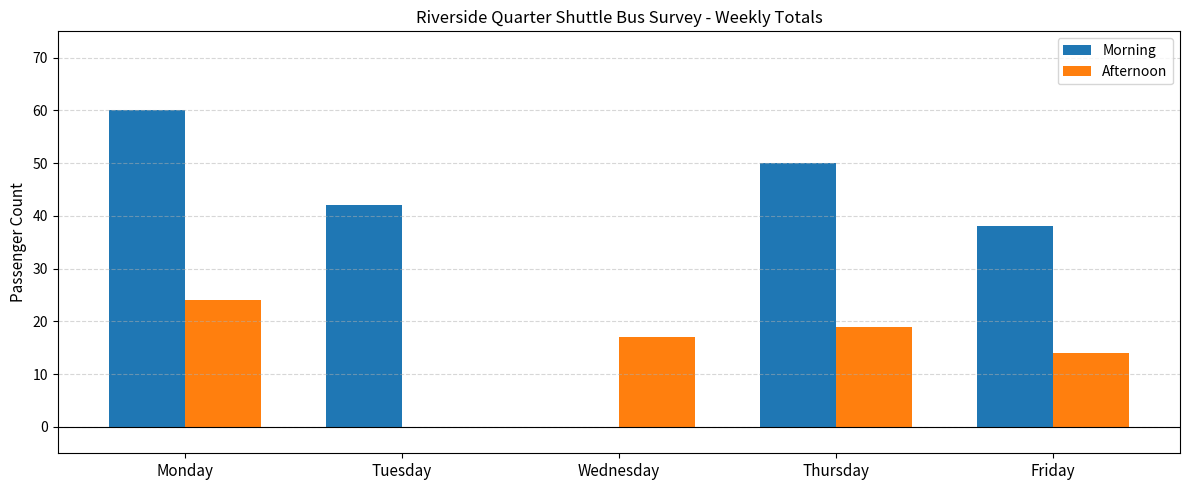

True or false: Morning has a value of 50 at Thursday.

True